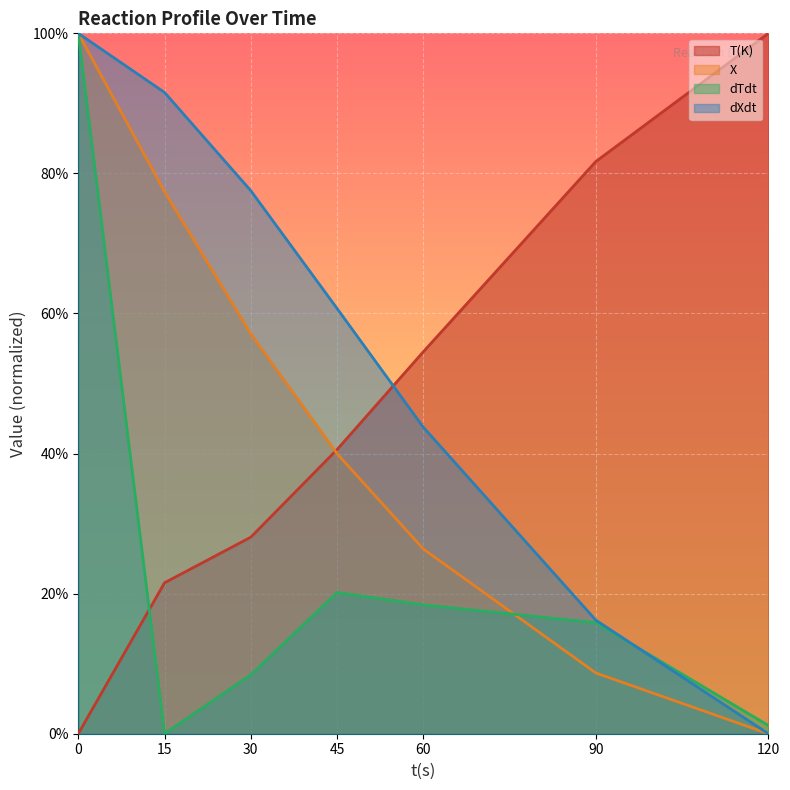

Where do dTdt and dXdt first cross each other?

90 and 120